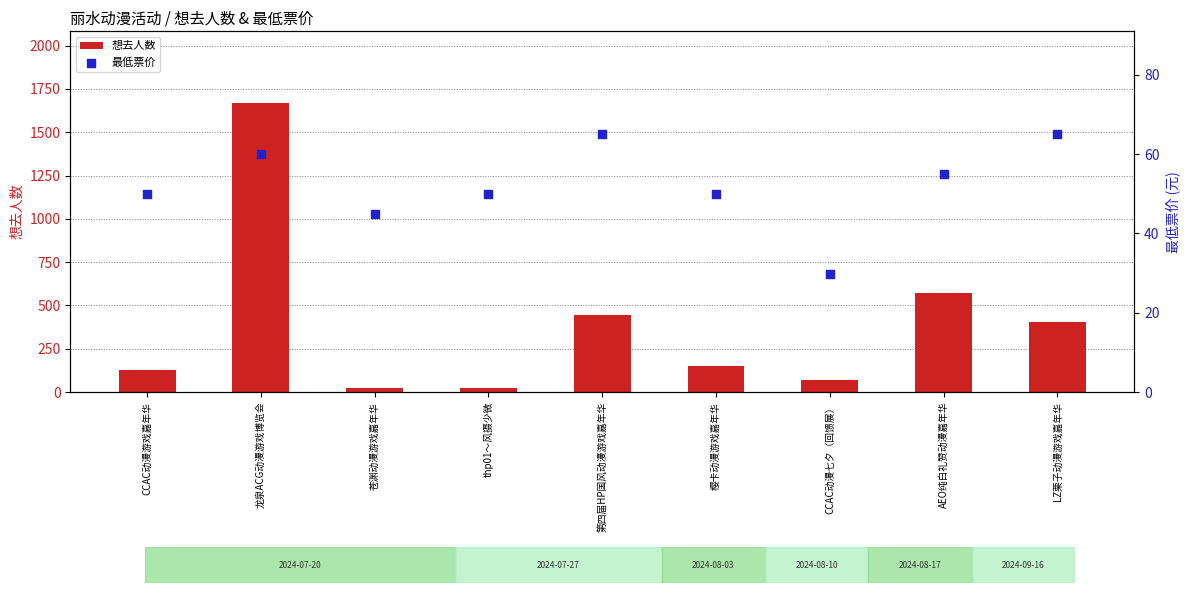

What are all the series names shown in the legend?

想去人数, 最低票价